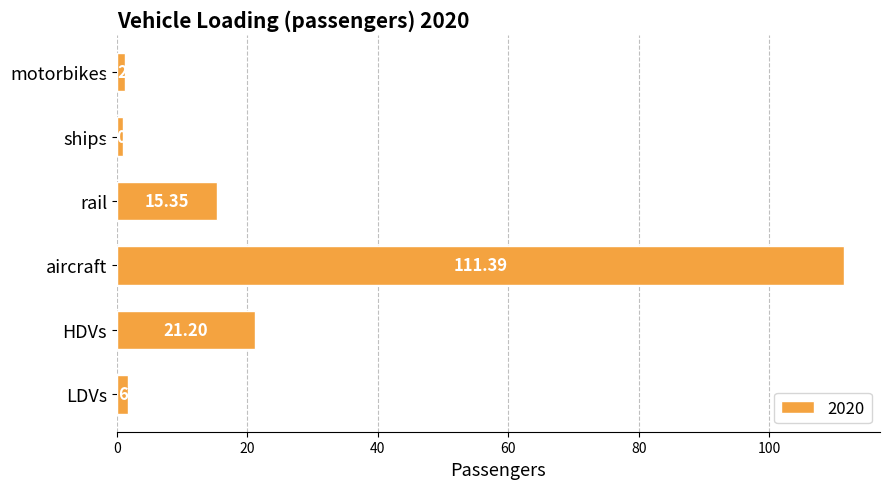

List the labels in order of value, largest first.

aircraft, HDVs, rail, LDVs, motorbikes, ships